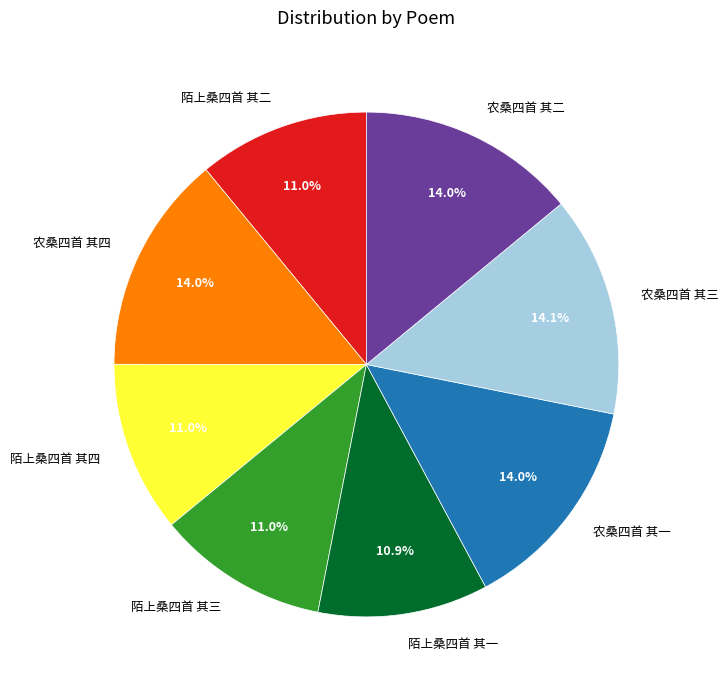

Is it true that 陌上桑四首 其一 is 11% of the pie?

True